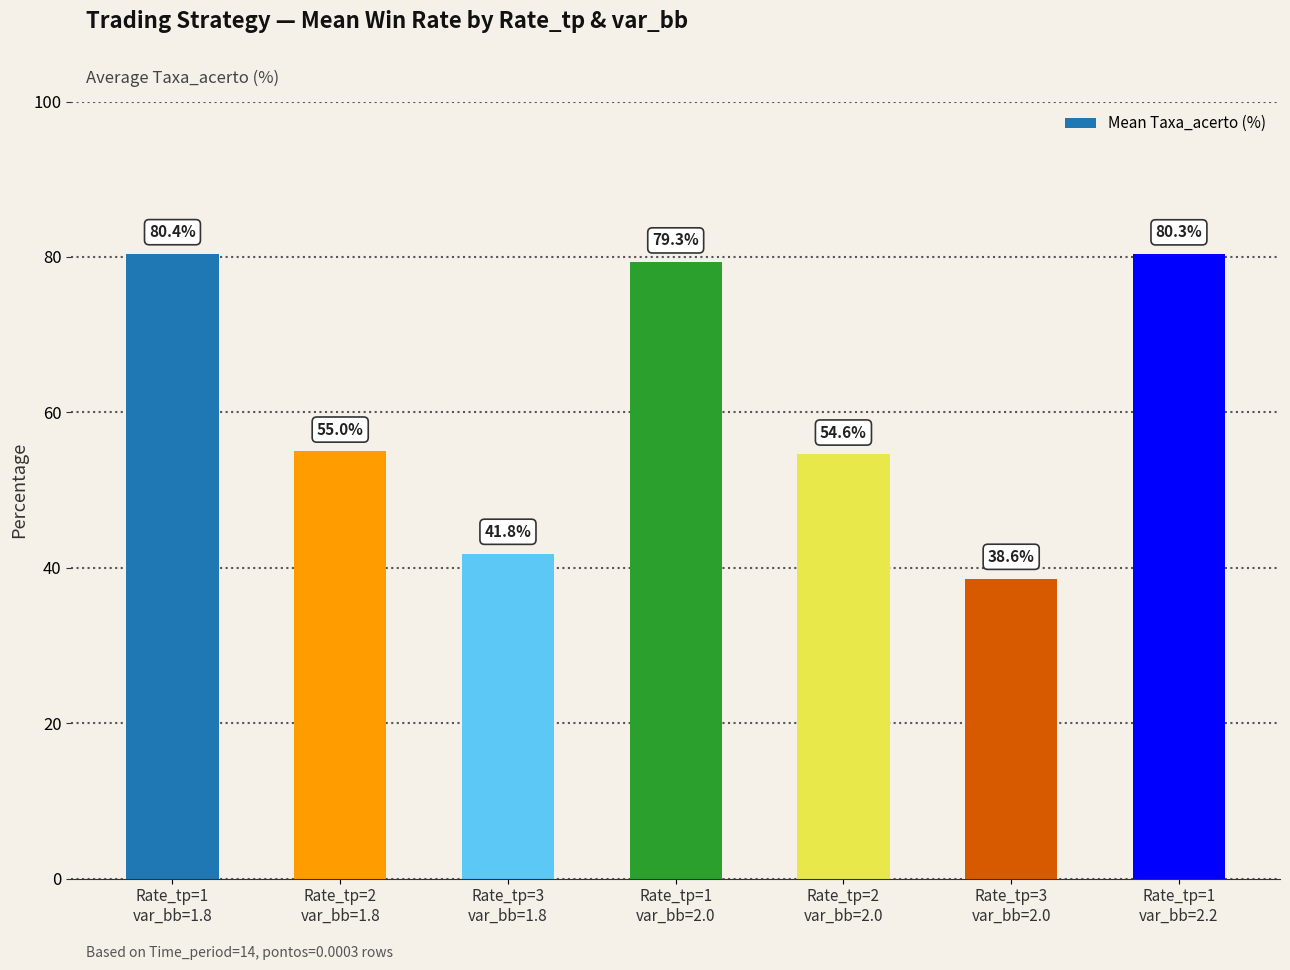

Rank the categories by value from lowest to highest.

Rate_tp=3
var_bb=2.0, Rate_tp=3
var_bb=1.8, Rate_tp=2
var_bb=2.0, Rate_tp=2
var_bb=1.8, Rate_tp=1
var_bb=2.0, Rate_tp=1
var_bb=2.2, Rate_tp=1
var_bb=1.8